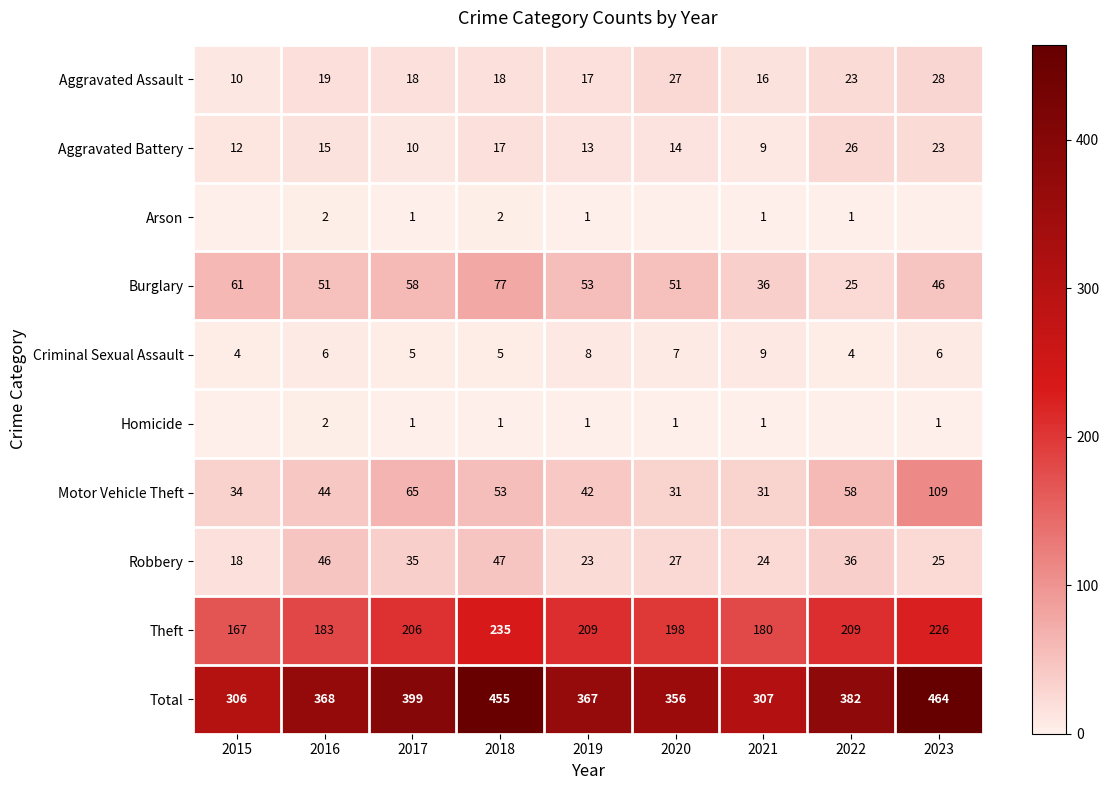

What value does the Robbery series have at 2018, to the nearest 10?

50